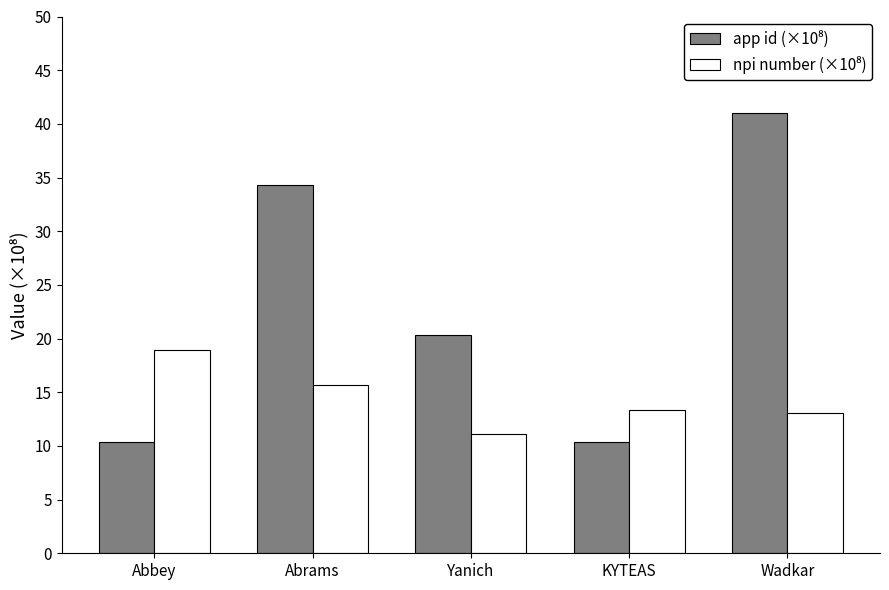

What is the total value across all series at Abrams?

50.0